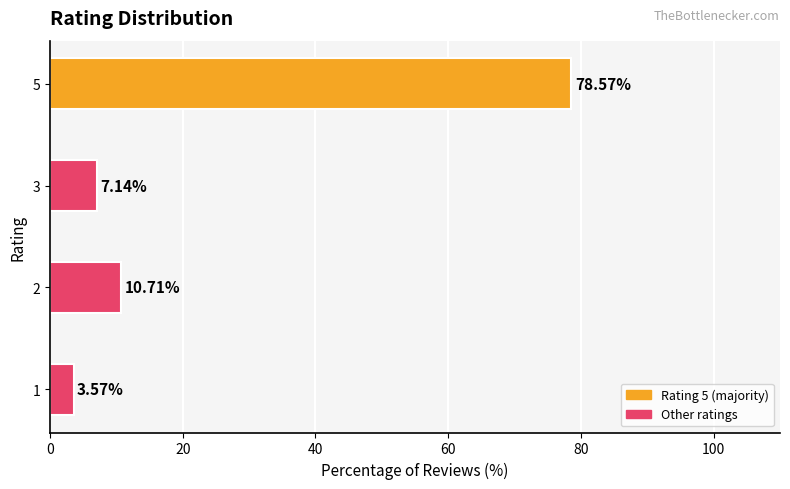

What is the maximum value shown in the chart?

78.6